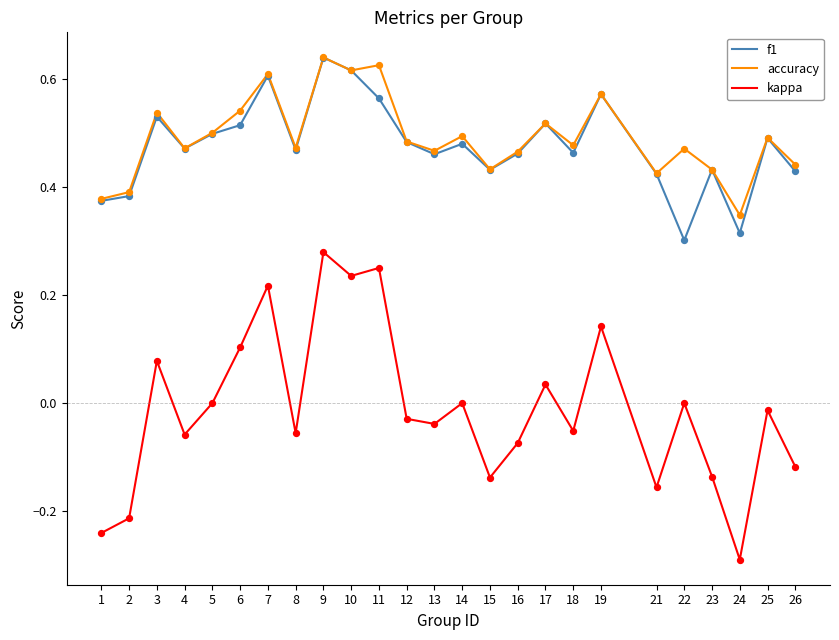

Is the value of f1 at 16 greater than the value of kappa at 18?

Yes